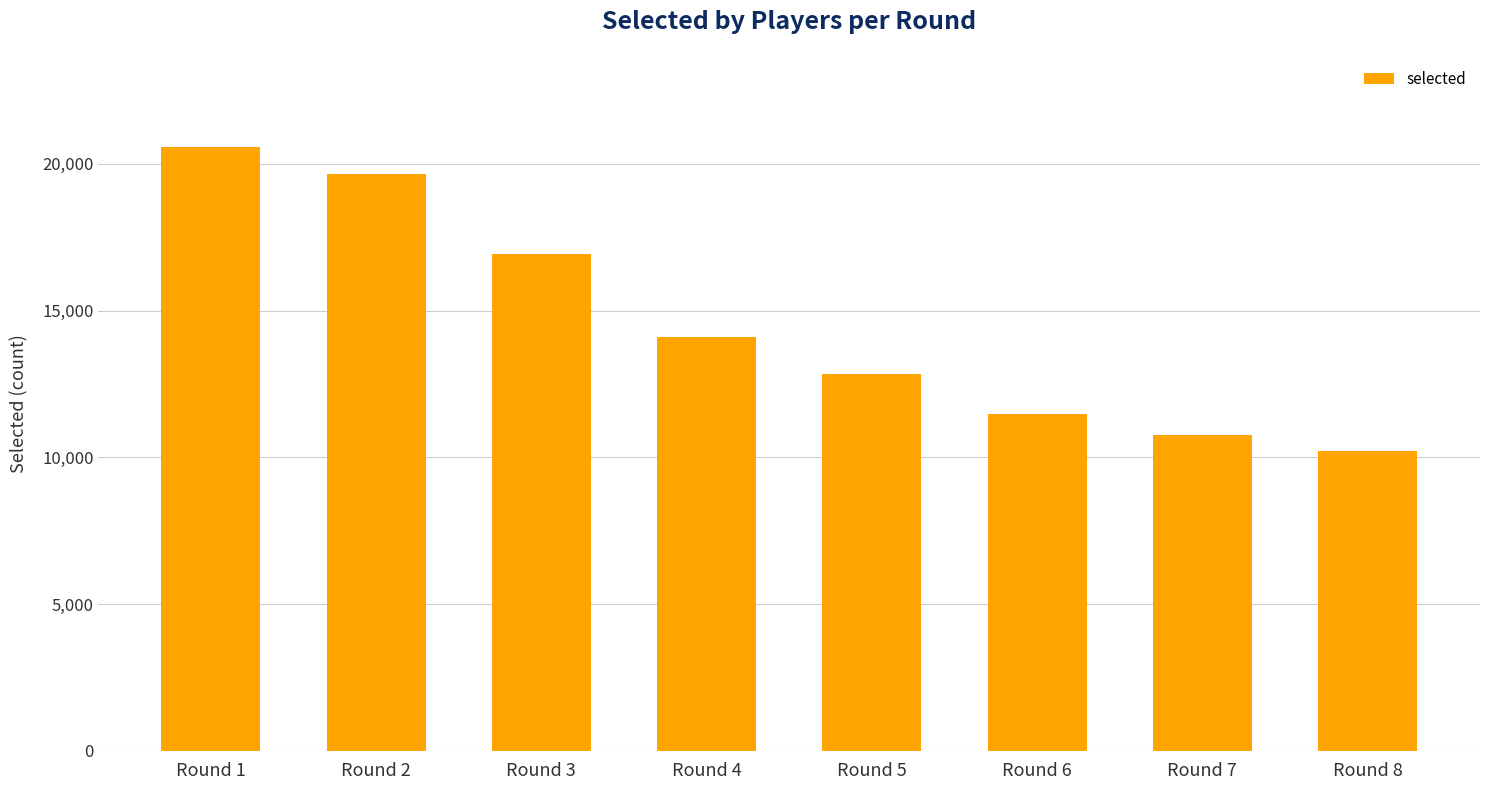

Which category has the lowest value across all series?

Round 8